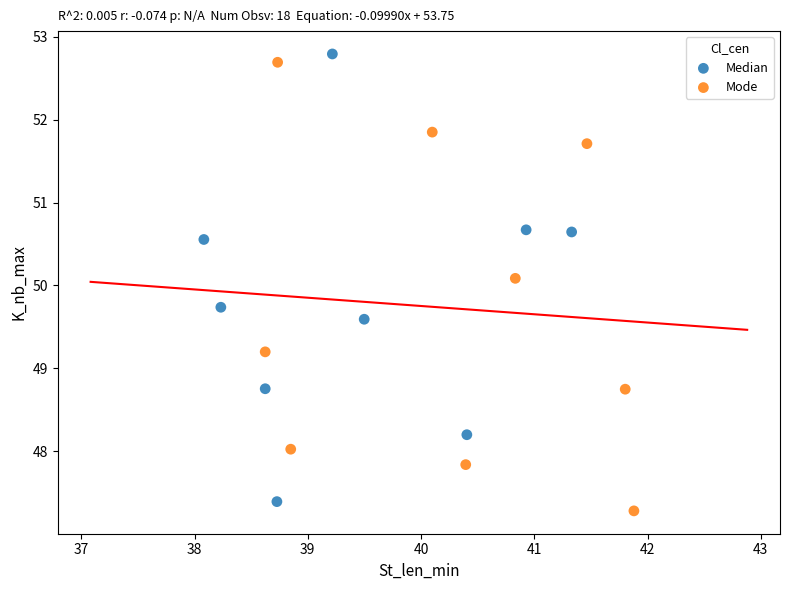

What are all the series names shown in the legend?

Median, Mode